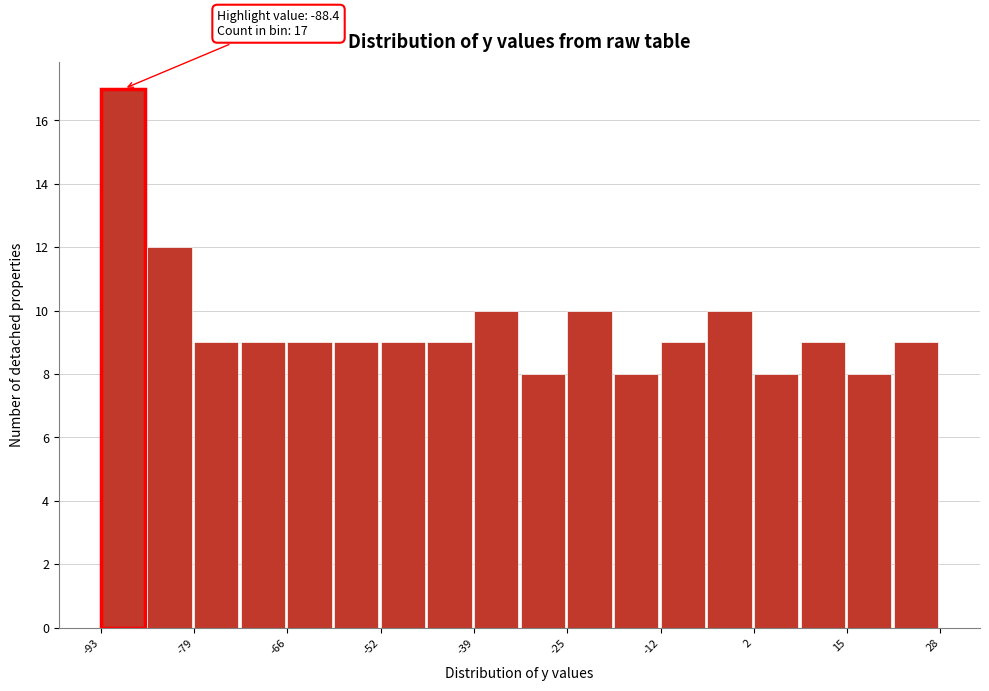

Around what value on the x-axis is the tallest bar? Give the approximate position of its centre, as read against the axis.

-90